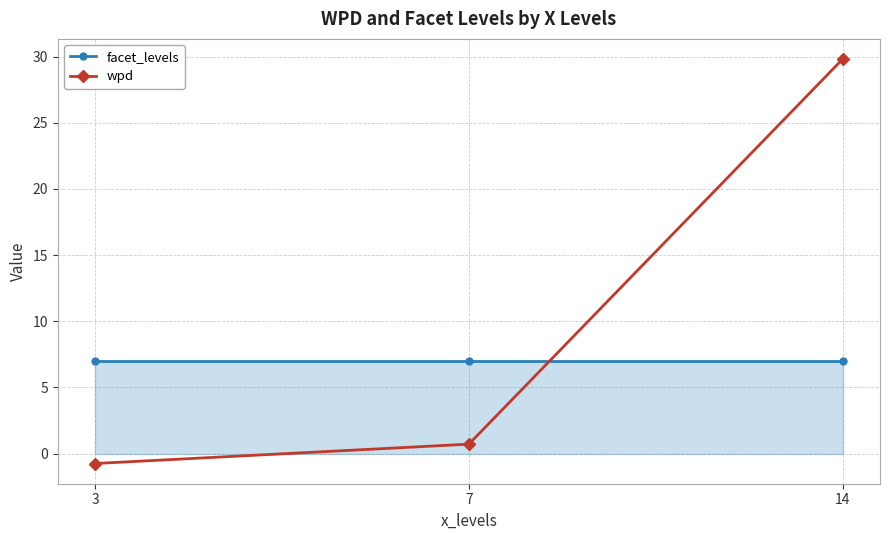

Count the number of categories in the chart.

3